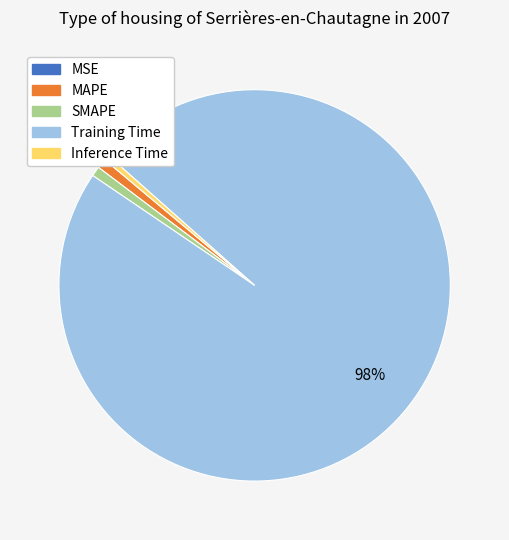

Which category has the biggest portion of the pie?

Training Time